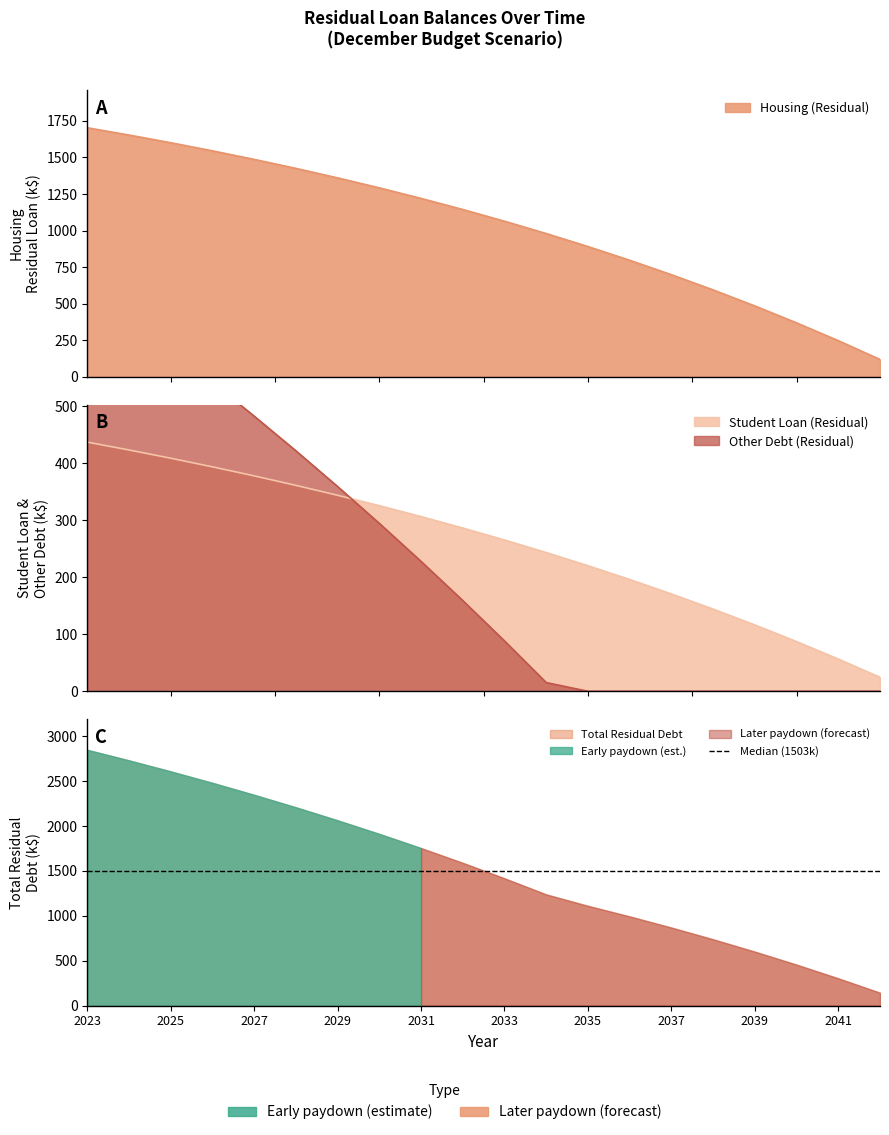

What is the value of the Student Loan (Residual) point at the 6th from the left?

361.1